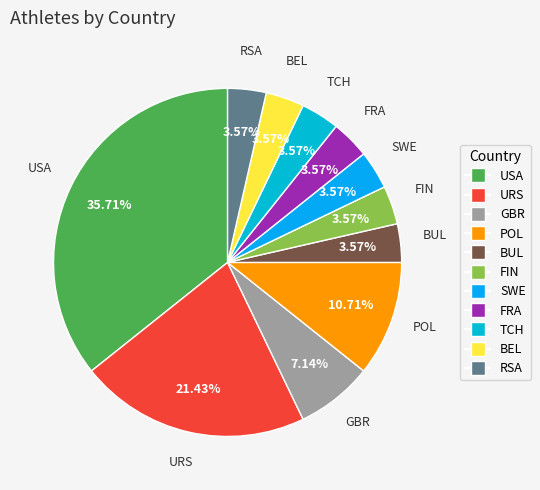

To the nearest percent, what is the difference between the largest and smallest slice percentages?

32%